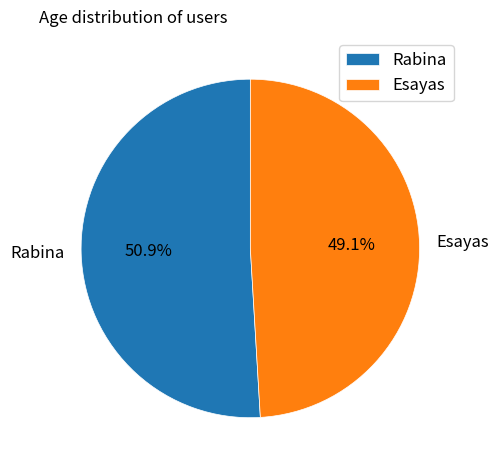

Count the number of slices in the pie.

2